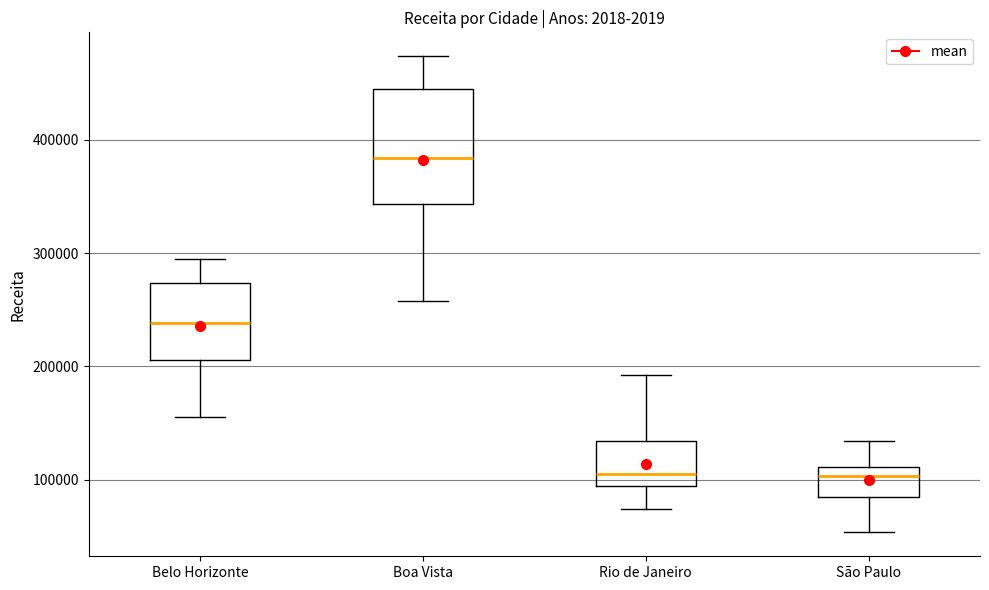

Reading left to right, transcribe this box plot: for each box, give where its median line is, the range the box spans, and where its two whiskers end, as read against the y-axis. The values are not printed on the chart, so give them approximately, as read against the axis.

Belo Horizonte: median 240000, box 210000 to 270000, whiskers 160000 to 290000
Boa Vista: median 380000, box 340000 to 440000, whiskers 260000 to 470000
Rio de Janeiro: median 110000, box 90000 to 130000, whiskers 70000 to 190000
São Paulo: median 100000, box 90000 to 110000, whiskers 50000 to 130000